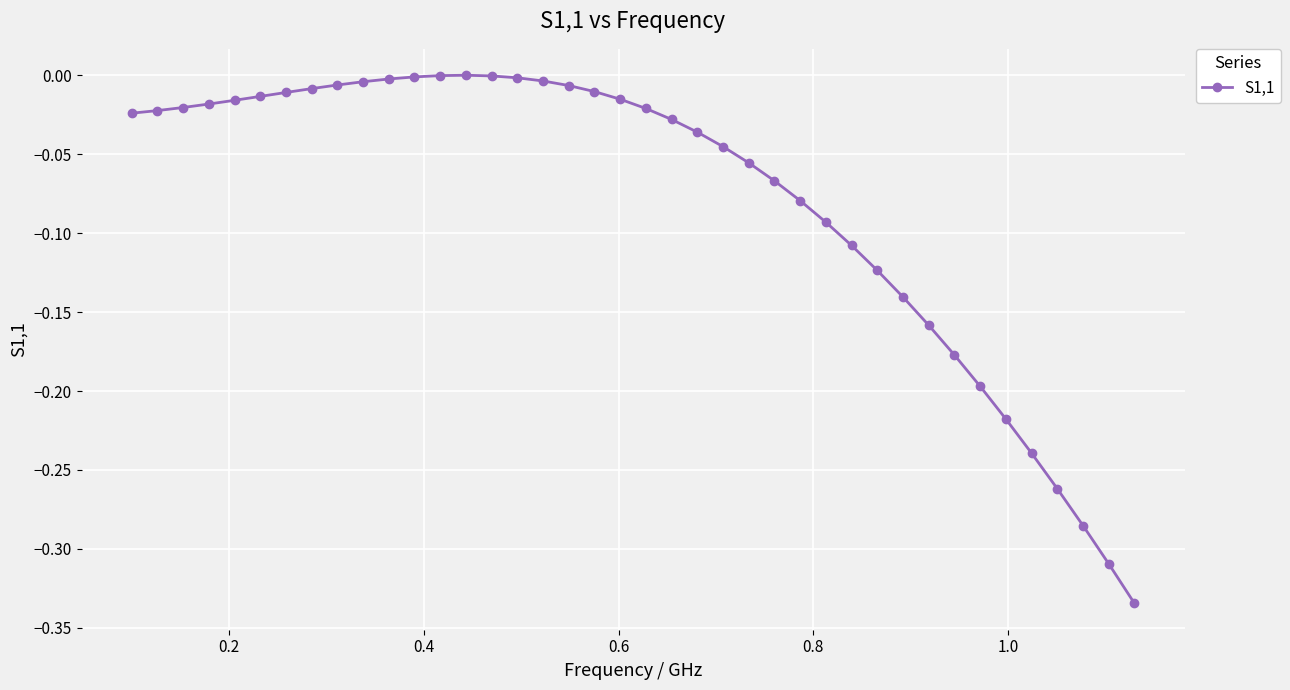

What is the difference between the maximum and minimum values?

0.3